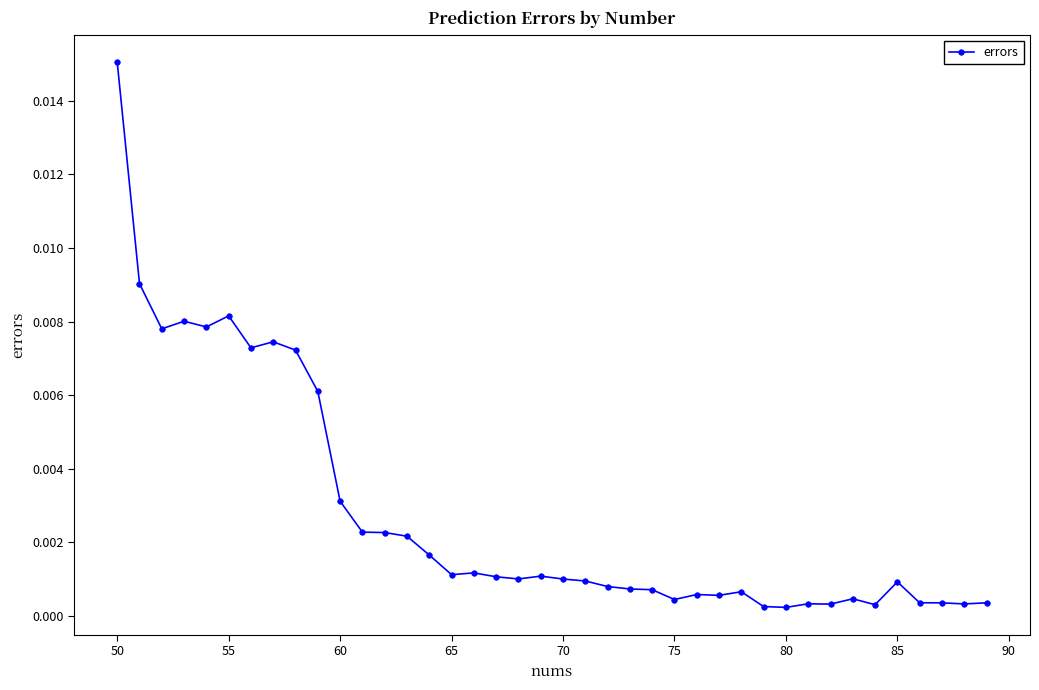

True or false: there are more than 1 points higher than both neighbors.

True